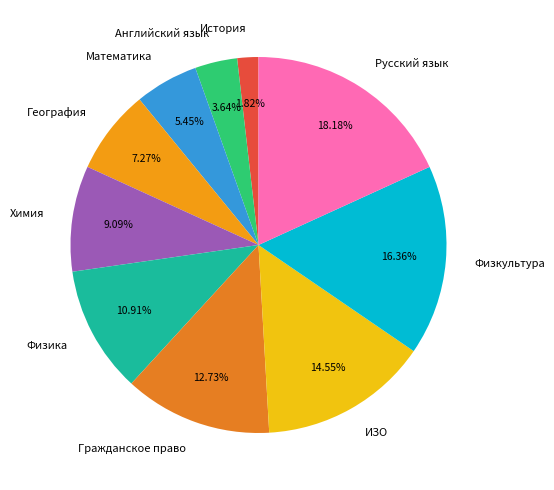

To the nearest percent, what is the difference between the Математика and Физика slice percentages?

5%